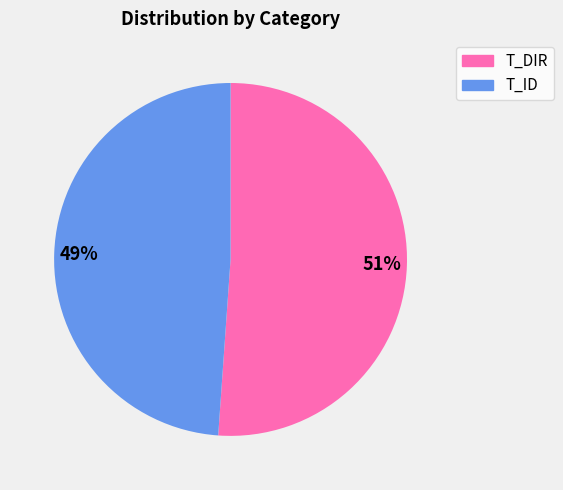

What is the largest slice in the pie chart?

T_DIR